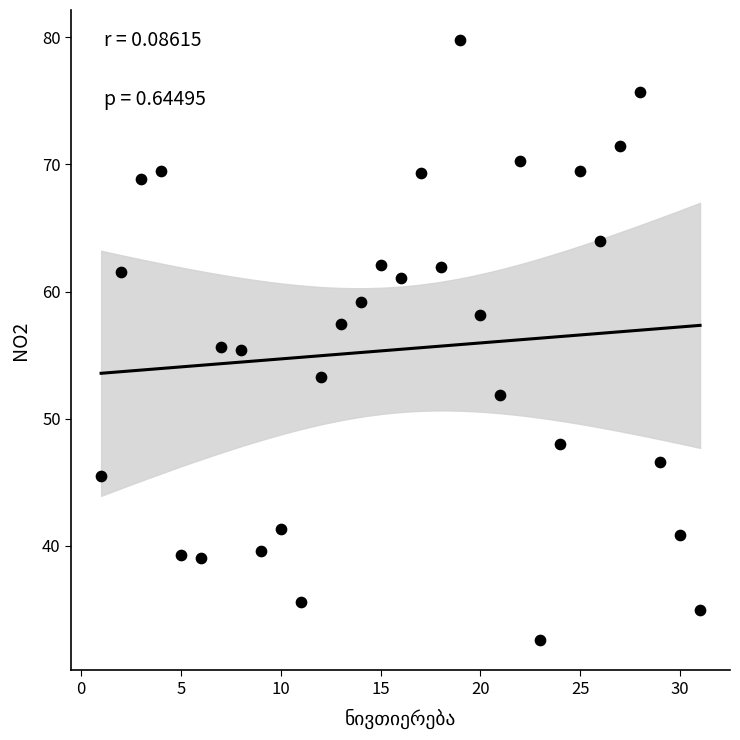

What is the range of X values (max minus min)?

30.0